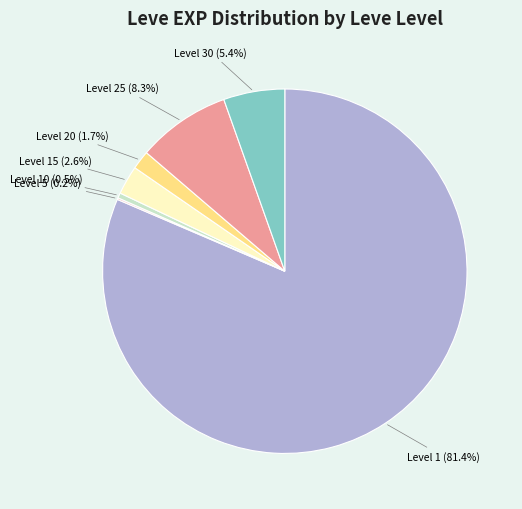

Is there any slice that represents more than half of the pie?

Yes